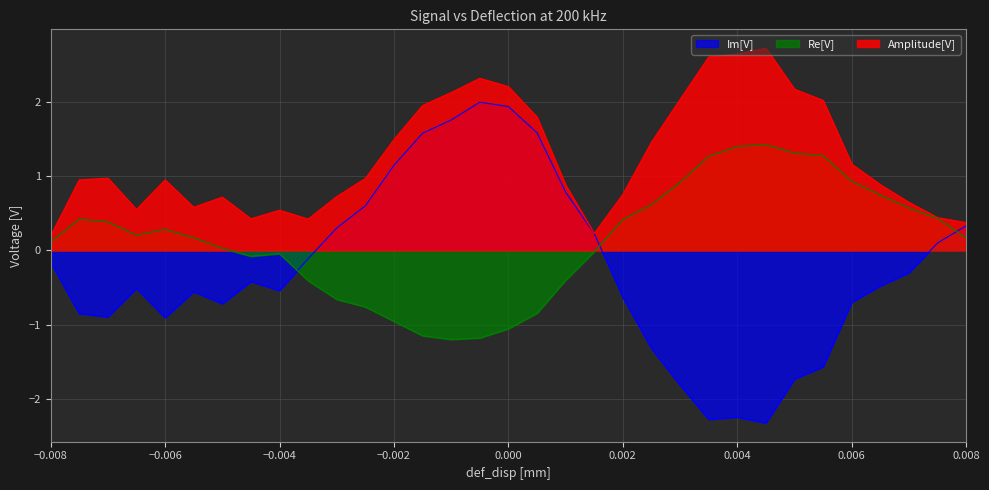

What is the minimum value for Amplitude[V]?

0.2